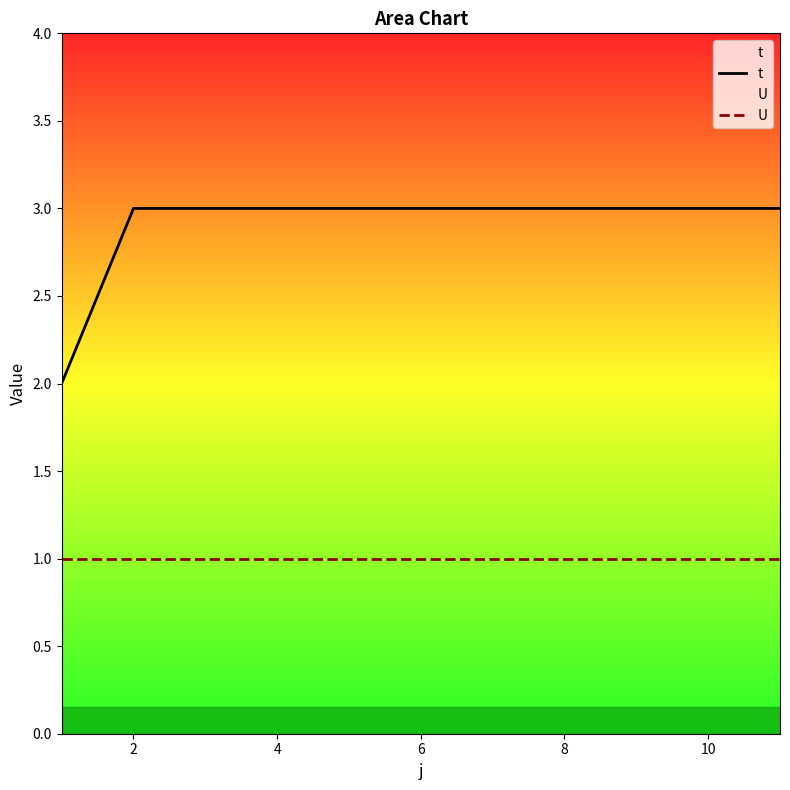

What is the smallest value displayed?

1